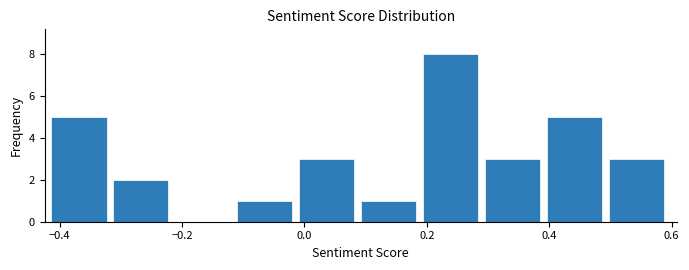

Reading left to right, transcribe this chart: for each bar, give the range it covers on the x-axis and its height. Neither the bar edges nor the heights are printed on the chart, so give them approximately, as read against the axes.

-0.42 to -0.32: 5
-0.32 to -0.22: 2
-0.22 to -0.12: 0
-0.12 to 0.00: 1
0.00 to 0.10: 3
0.10 to 0.20: 1
0.20 to 0.30: 8
0.30 to 0.40: 3
0.40 to 0.50: 5
0.50 to 0.60: 3